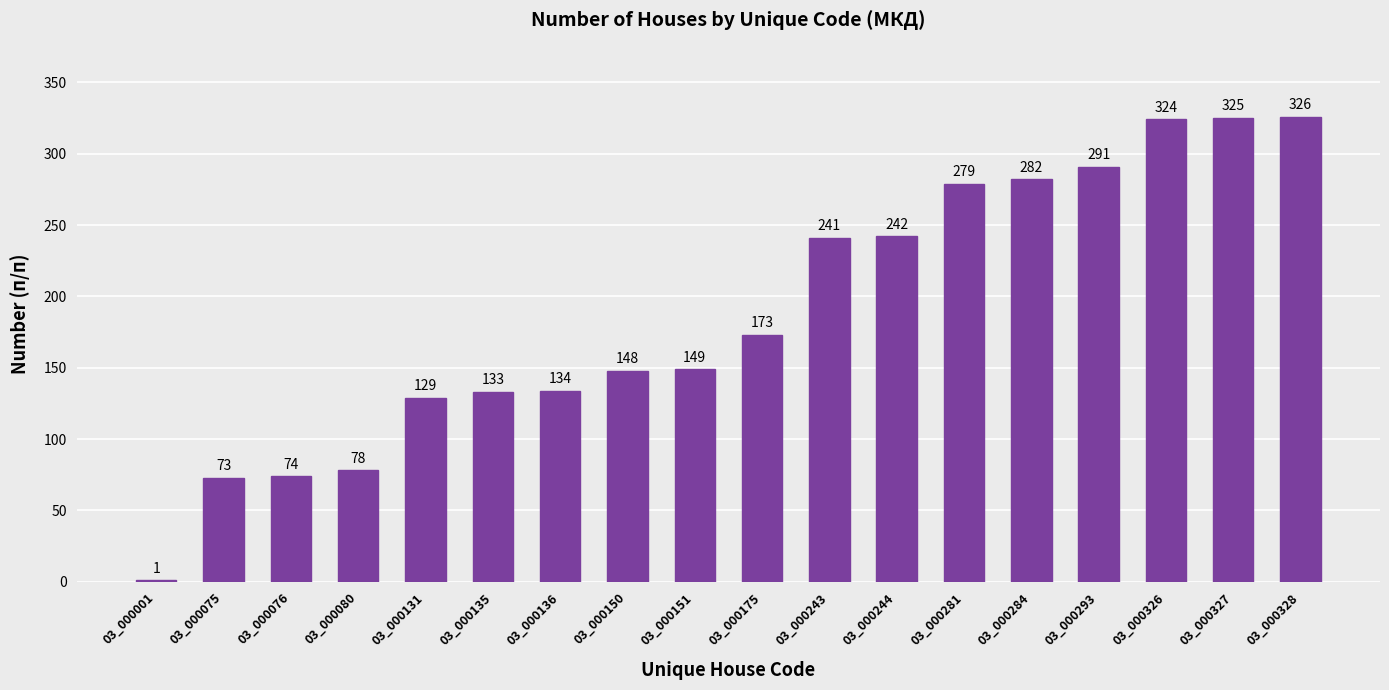

What is the ratio of the value at 03_000293 to the value at 03_000080?

3.7